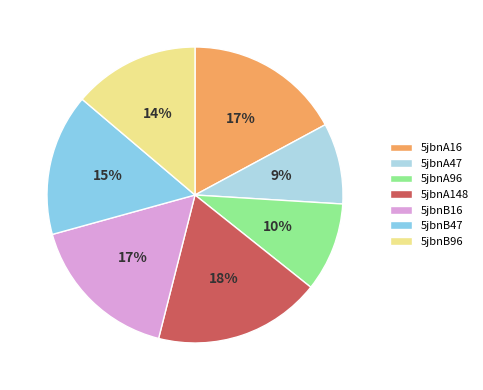

Which slice is the smallest?

5jbnA47